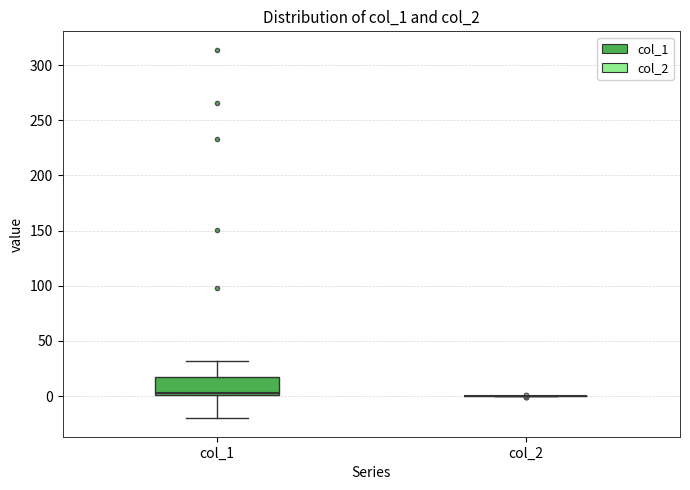

Reading left to right, read every box against the y-axis: the position of its median line, the range the box covers, and the ends of its whiskers. The values are not printed on the chart, so give them approximately, as read against the axis.

col_1: median 5, box 0 to 20, whiskers -20 to 30
col_2: box collapsed to a line at 0, whiskers 0 to 0